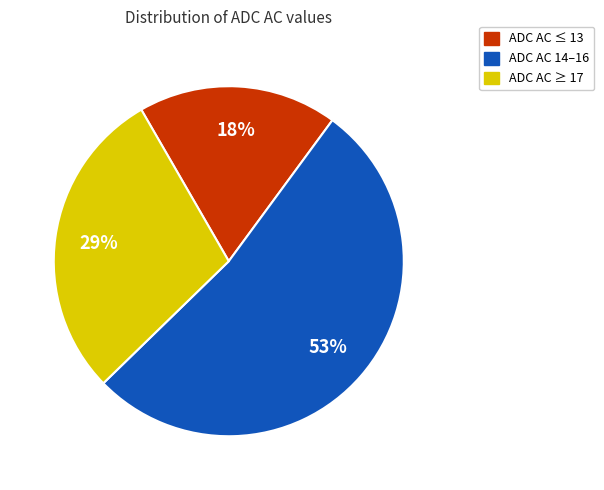

To the nearest percent, what is the average slice percentage?

33%